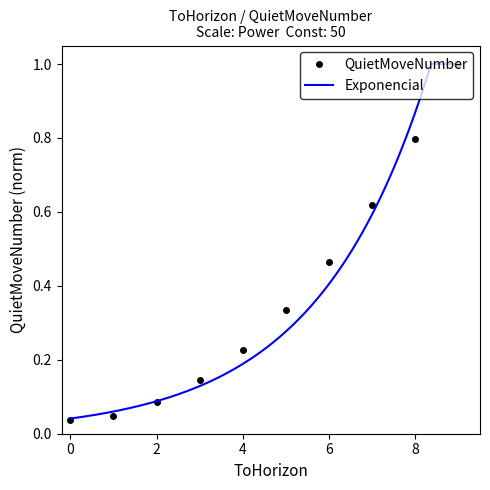

Is it true that the value at 2 is 0.1?

False